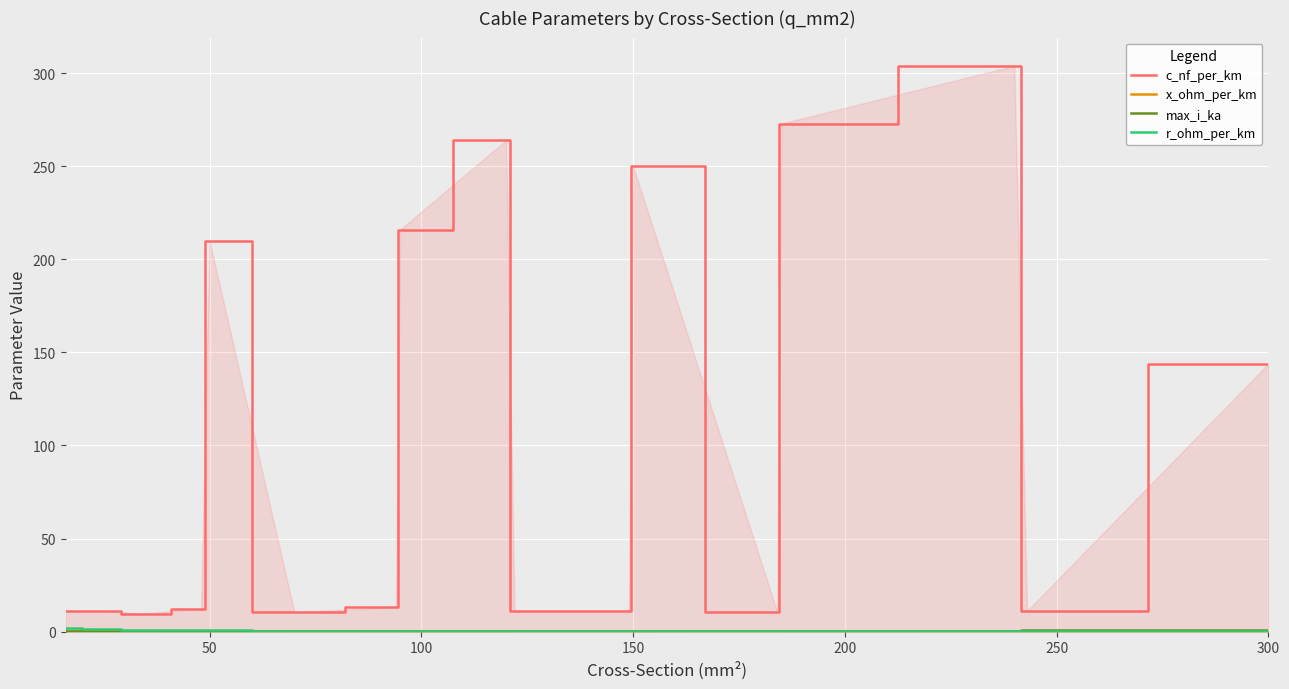

What is the value of the x_ohm_per_km point at the 9th from the left?

0.1